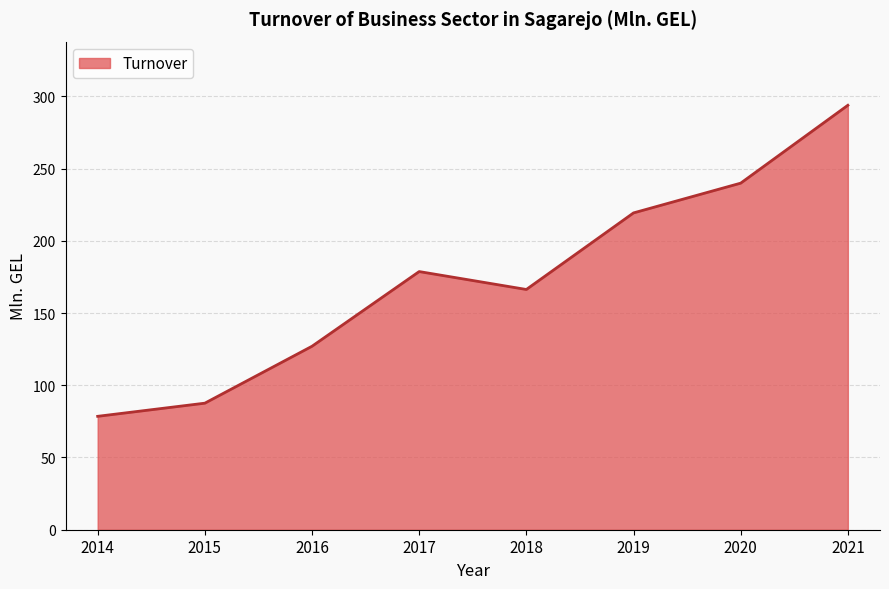

Rank the categories by value from lowest to highest.

2014, 2015, 2016, 2018, 2017, 2019, 2020, 2021